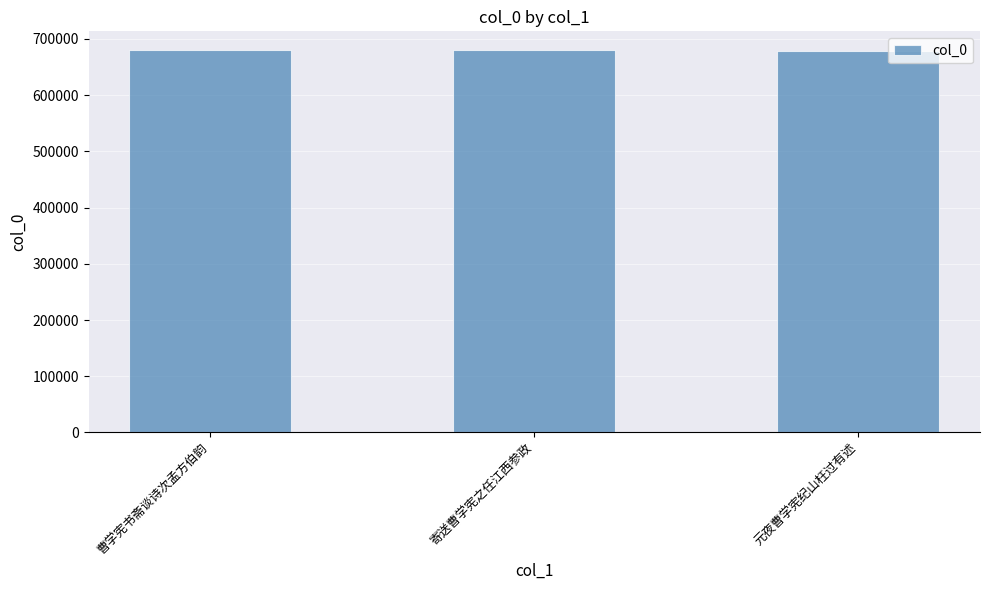

What is the minimum value shown in the chart?

679343